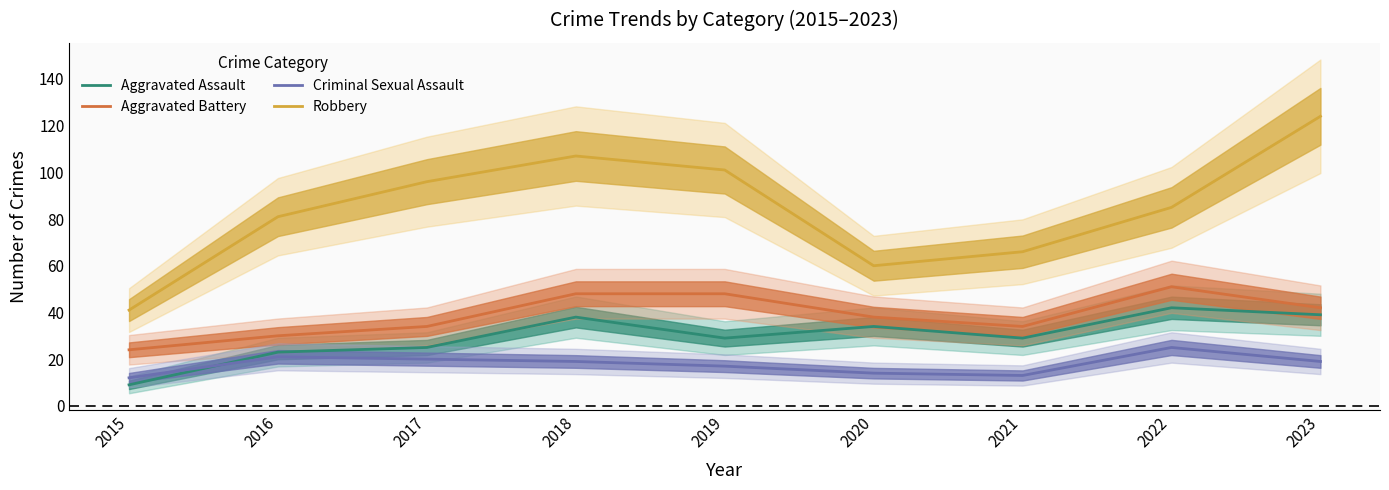

Rank the series by their maximum value, from highest to lowest.

Robbery, Aggravated Battery, Aggravated Assault, Criminal Sexual Assault